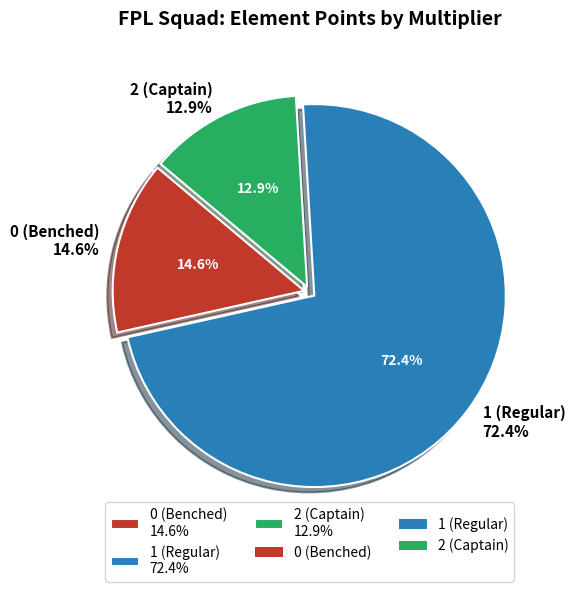

Is it true that 122 is 3% of the pie?

True